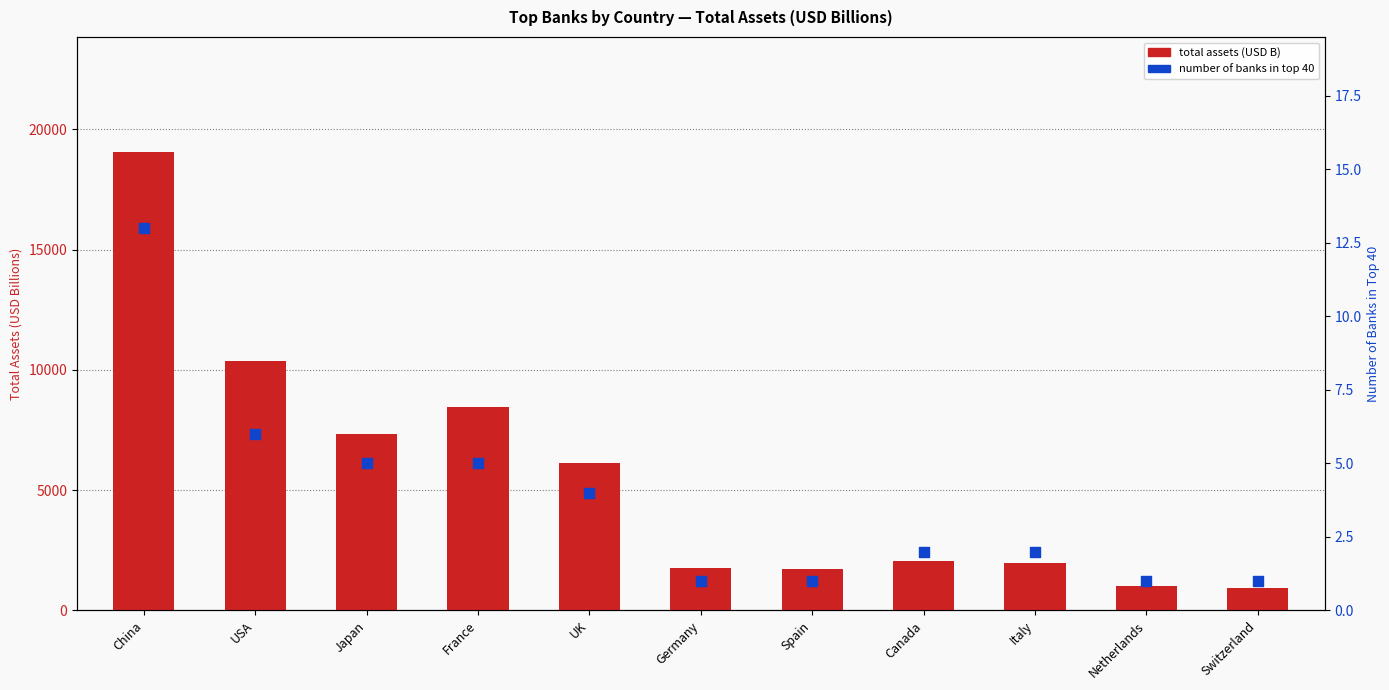

At which category is the sum across all series the highest?

China